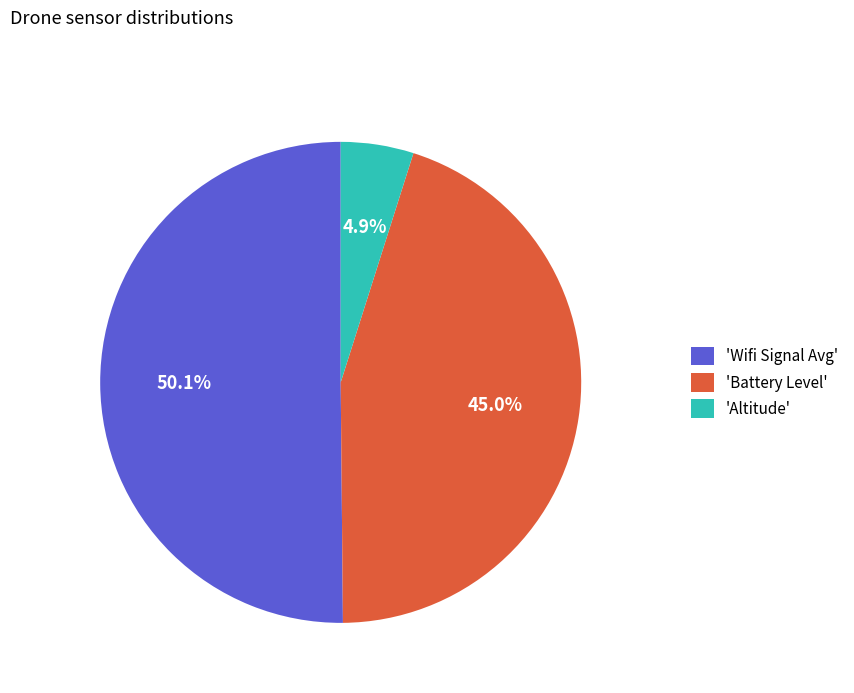

What is the total percentage of 'Wifi Signal Avg' and 'Altitude'?

55.0%